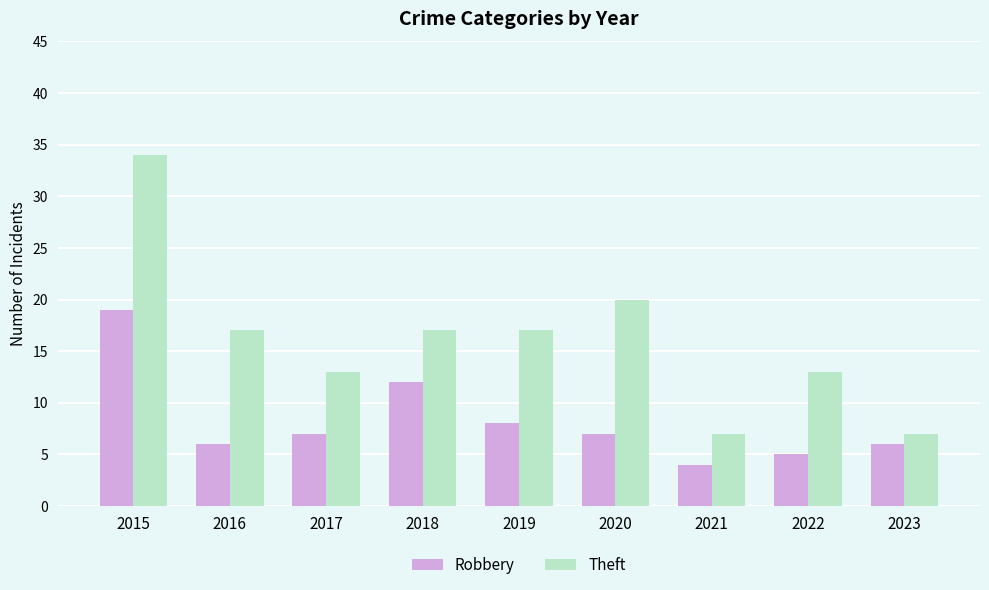

Reading left to right, transcribe all the data shown in this chart.

Robbery: 19	6	7	12	8	7	4	5	6
Theft: 34	17	13	17	17	20	7	13	7